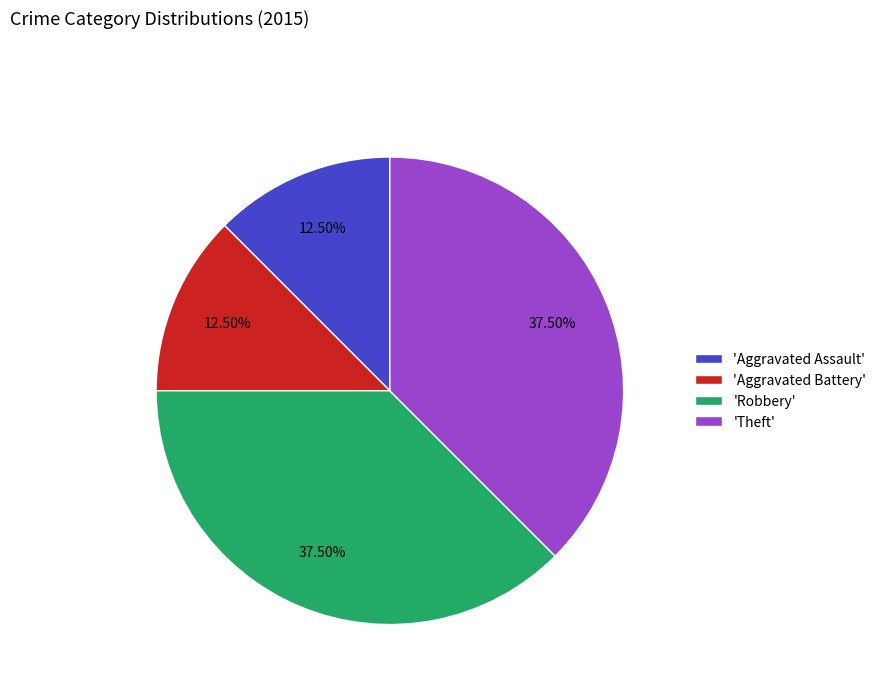

Approximately how many times larger is the value at 'Theft' compared to 'Aggravated Battery'?

3.0